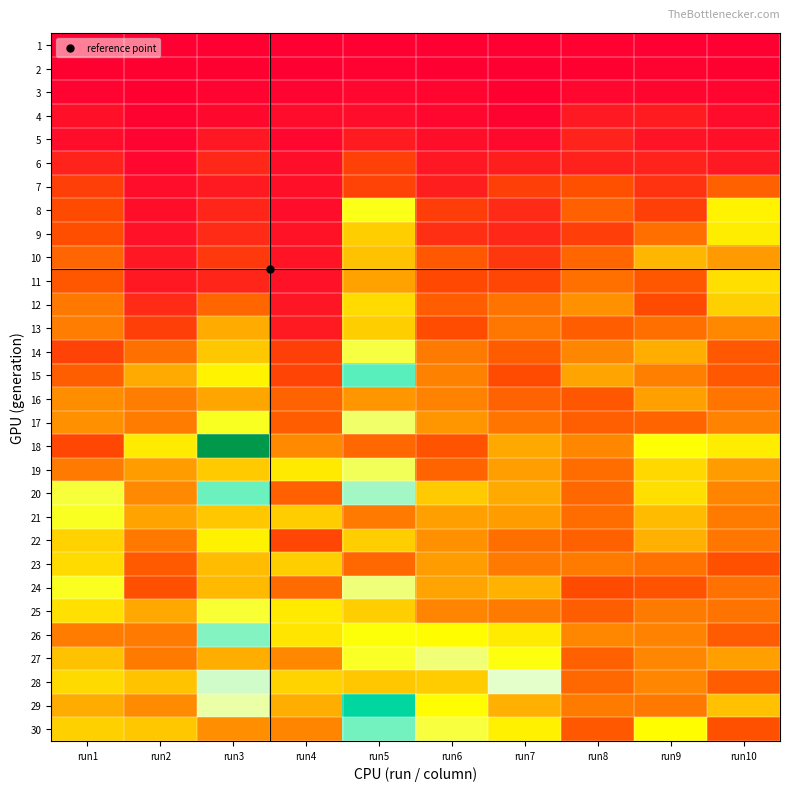

How many data points does each series have?

10